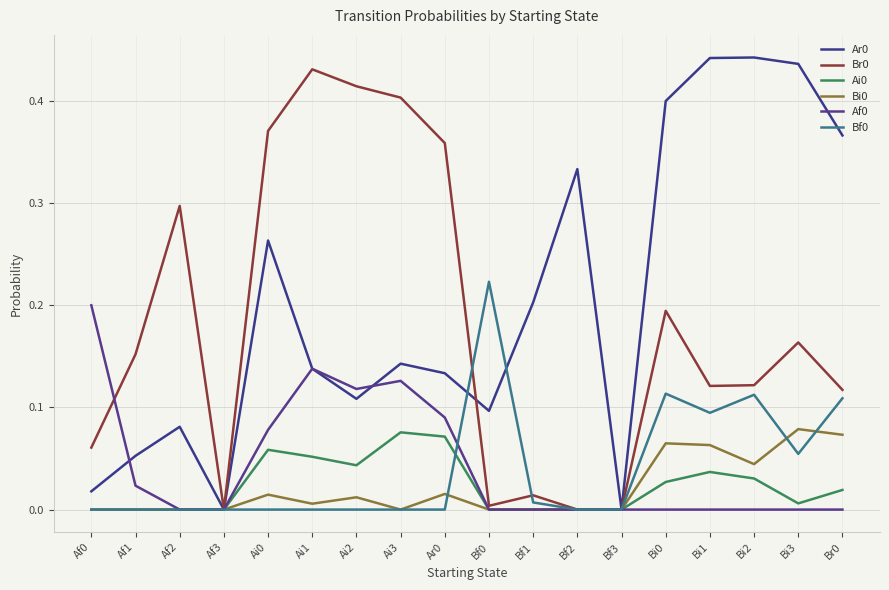

Is this an area chart (filled region under the line)?

No